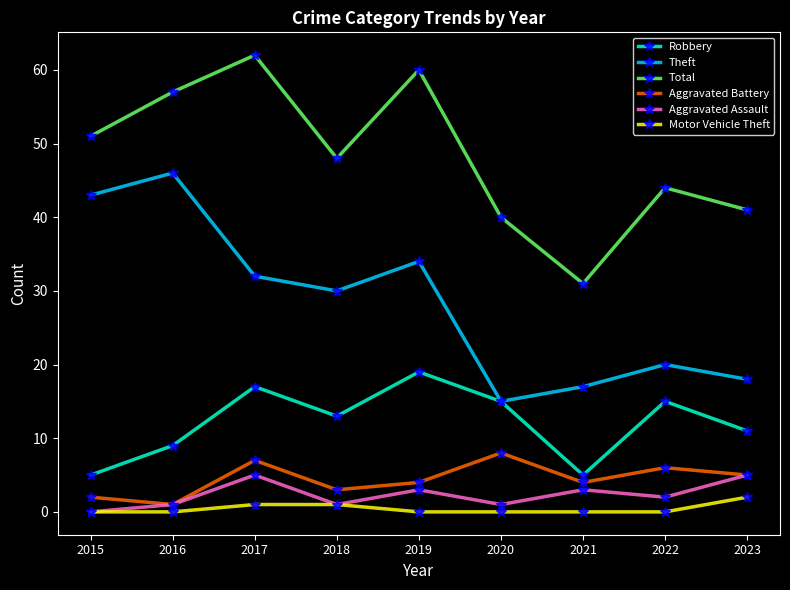

What is the difference between the Robbery values at 2017 and 2022?

2